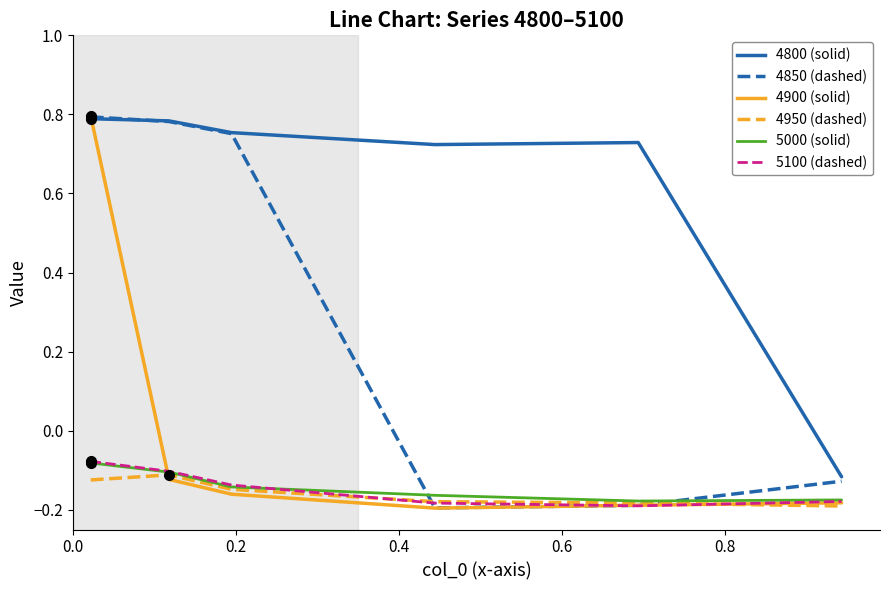

How many lines are shown in the chart?

6